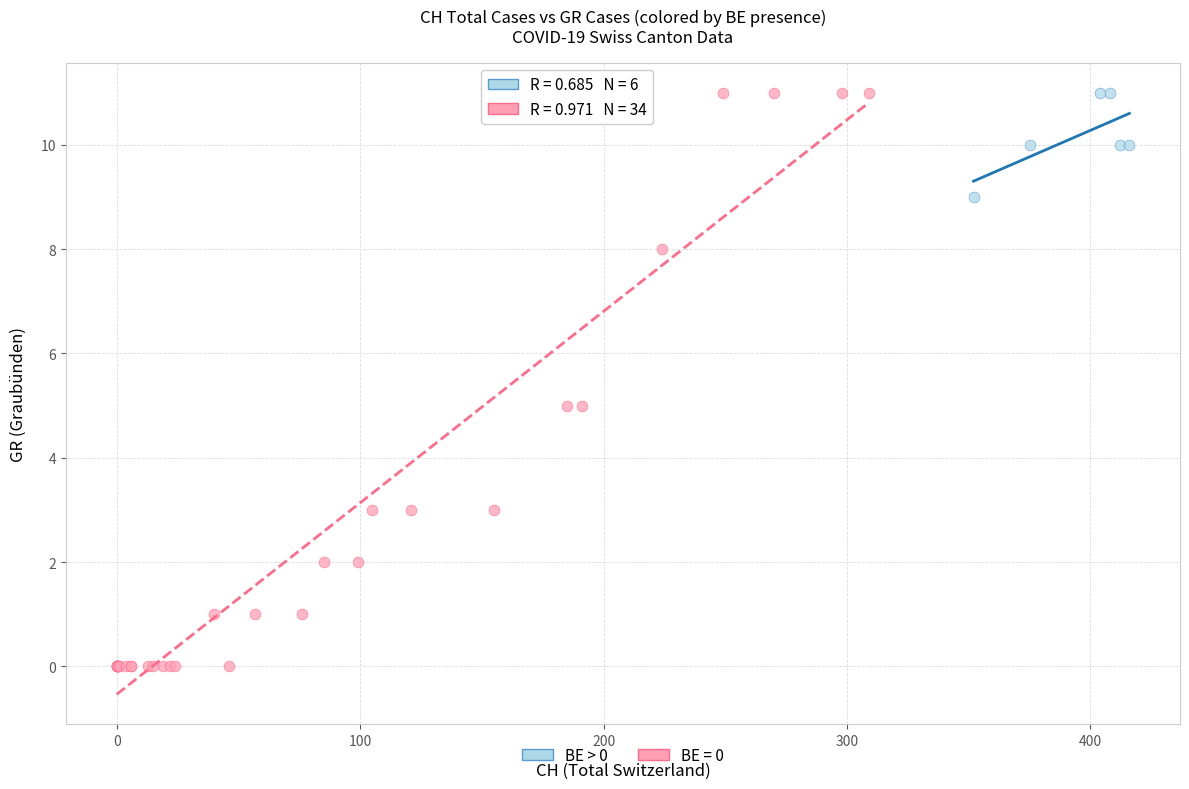

Which series contains the lowest Y value?

BE = 0